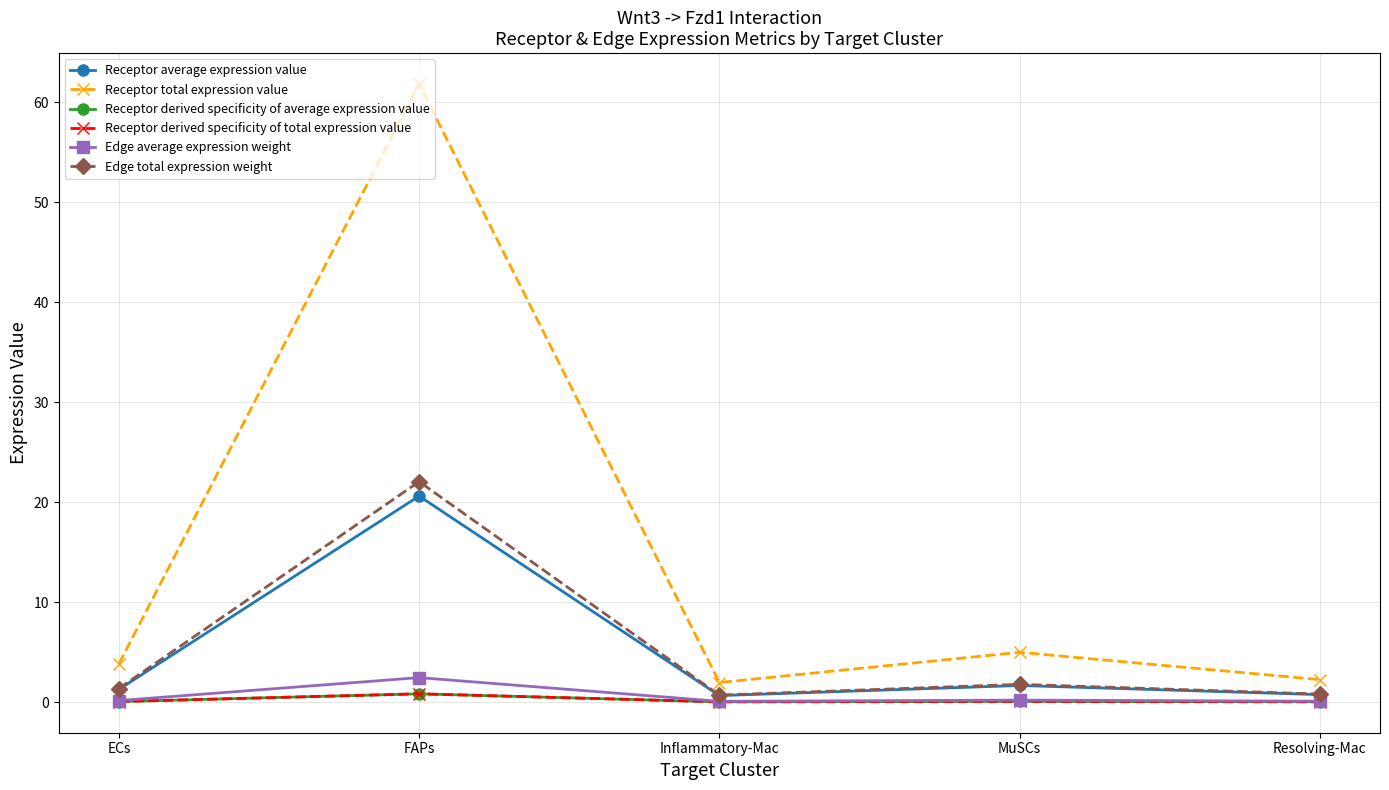

What are all the series names shown in the legend?

Receptor average expression value, Receptor total expression value, Receptor derived specificity of average expression value, Receptor derived specificity of total expression value, Edge average expression weight, Edge total expression weight